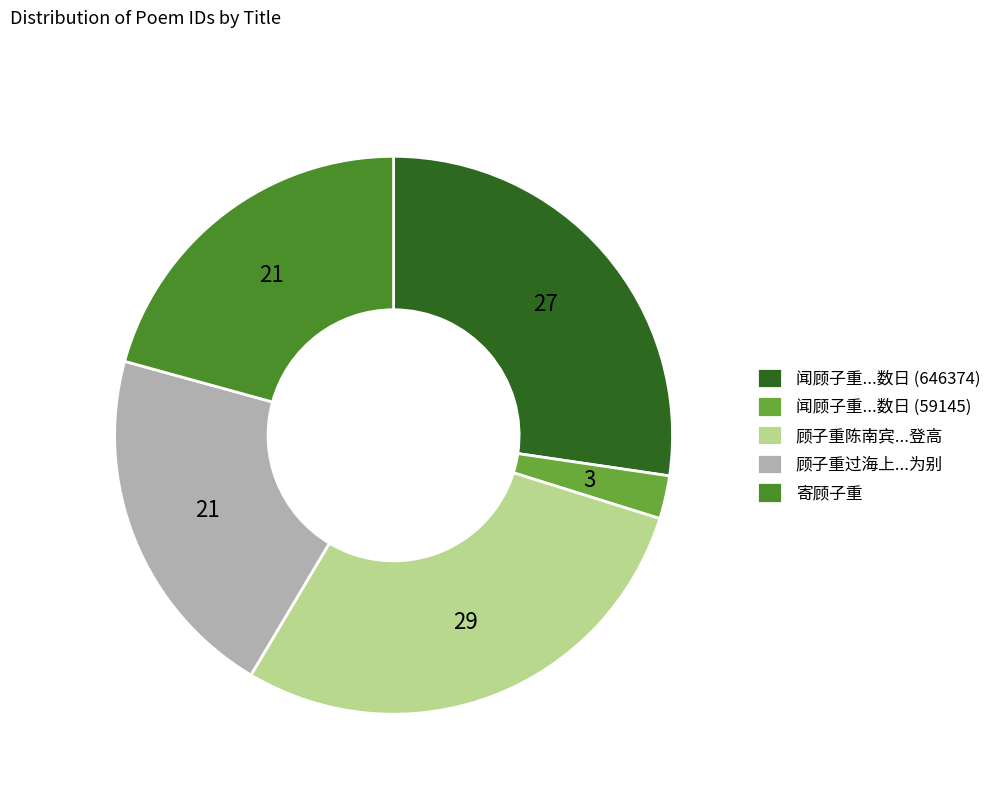

The 顾子重过海上...为别 slice represents 21% of the pie. True or false?

True